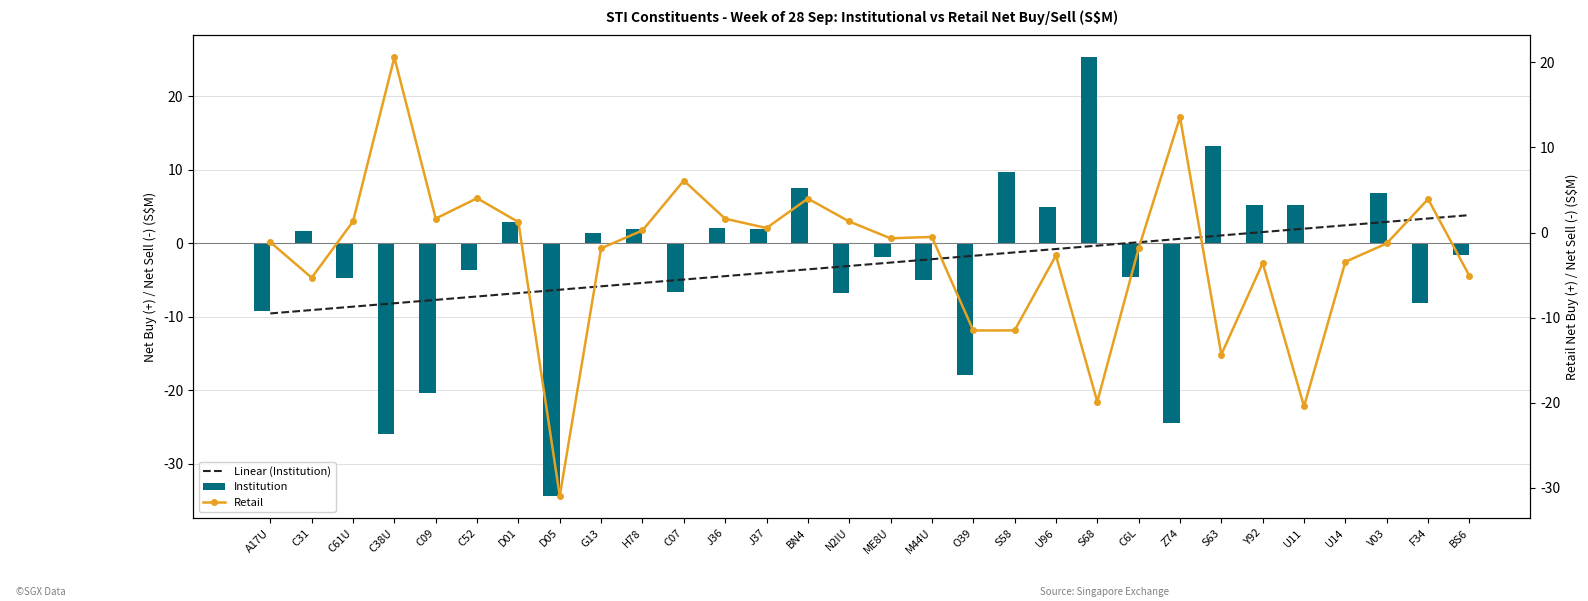

Is it true that Linear (Institution) equals -5.4 at BN4?

False